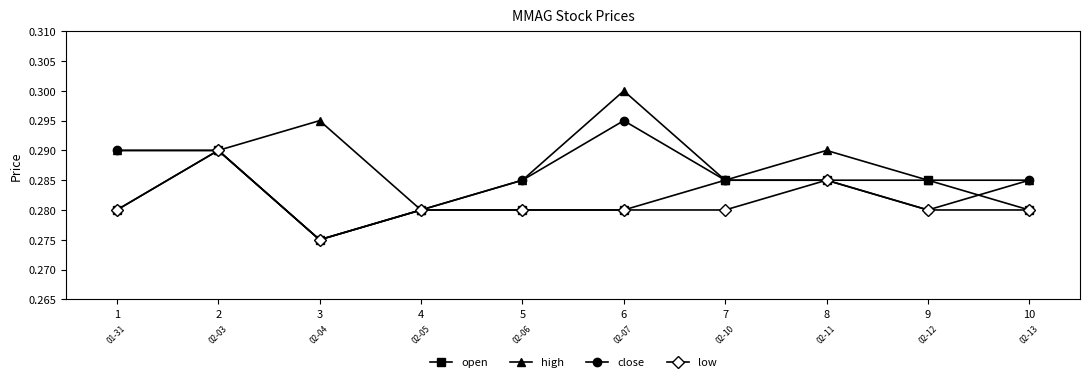

Where is the first local maximum for low?

2